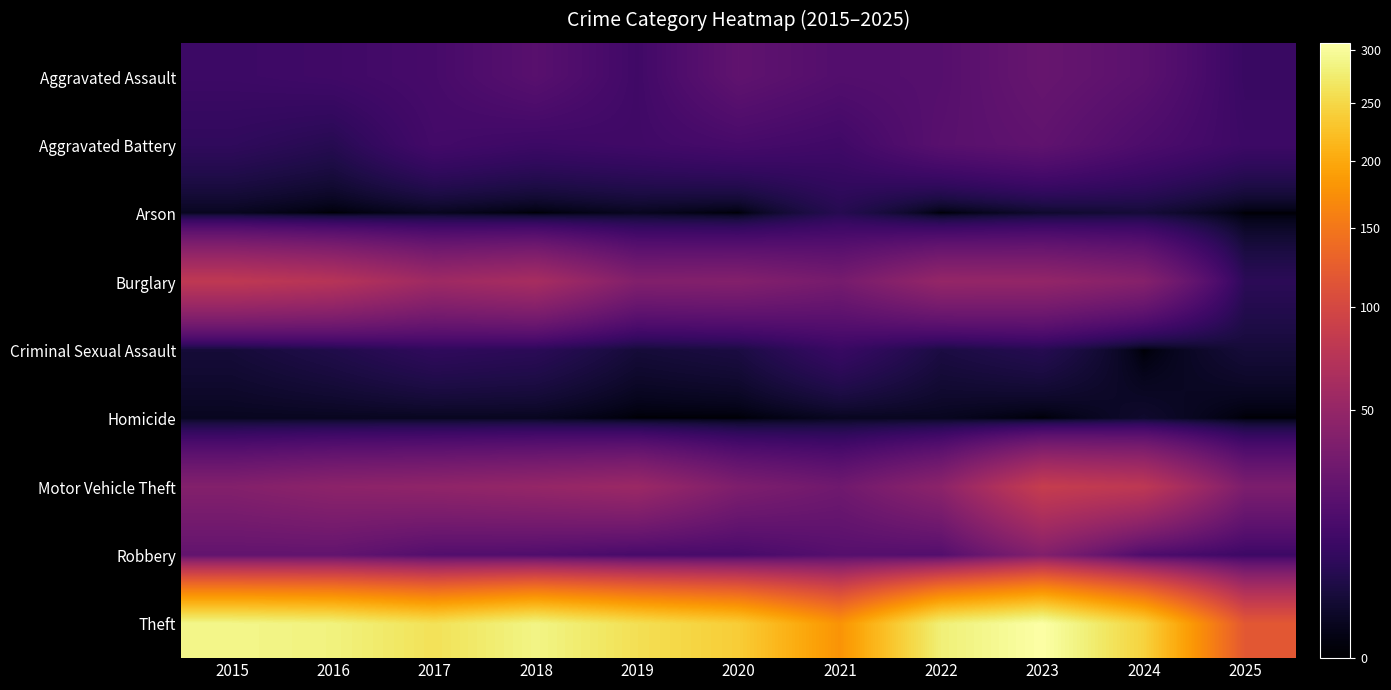

Which series has the widest spread of values?

Theft